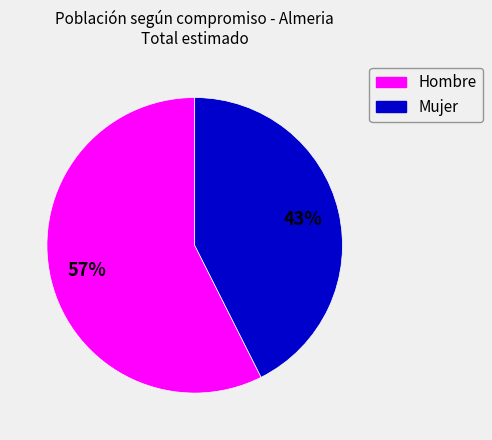

Do Hombre and Mujer together represent more than half of the pie?

Yes